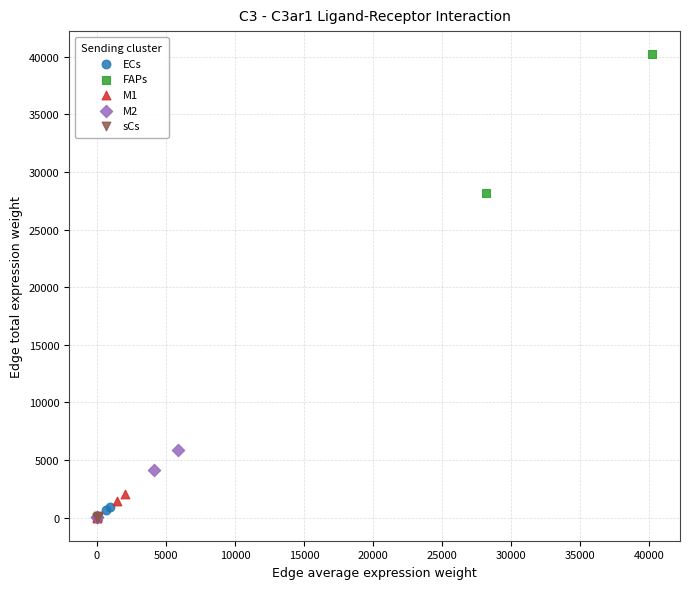

Which series has the widest spread of Y values?

FAPs